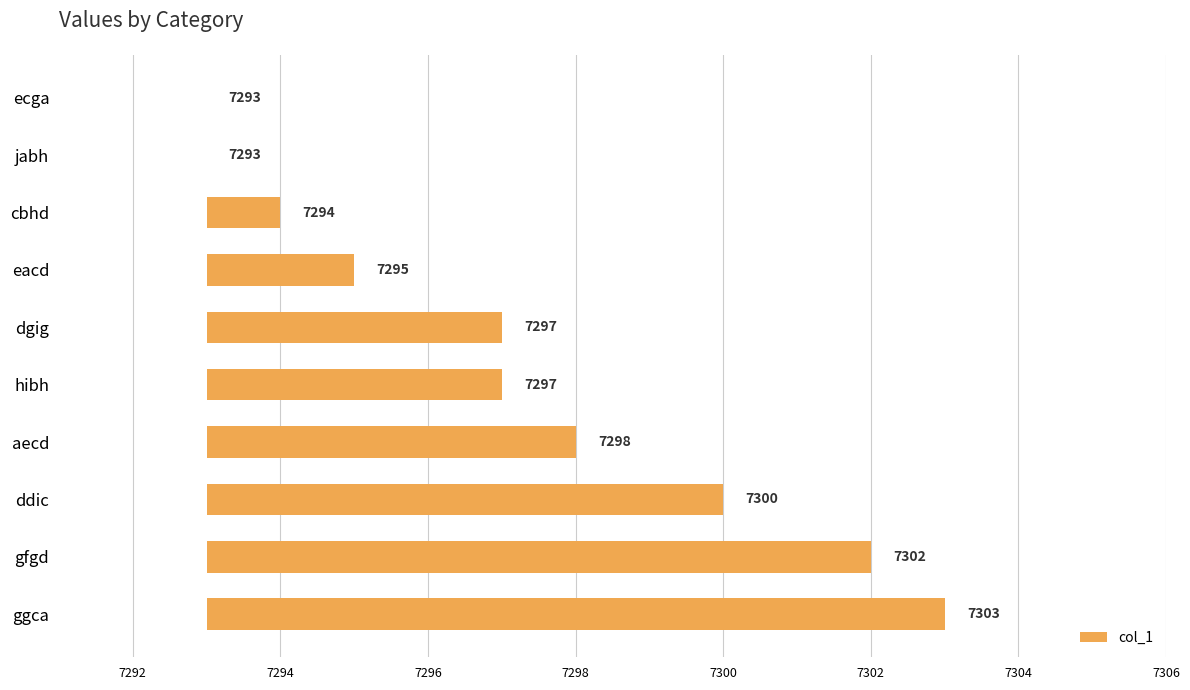

How many bars are there in total?

10